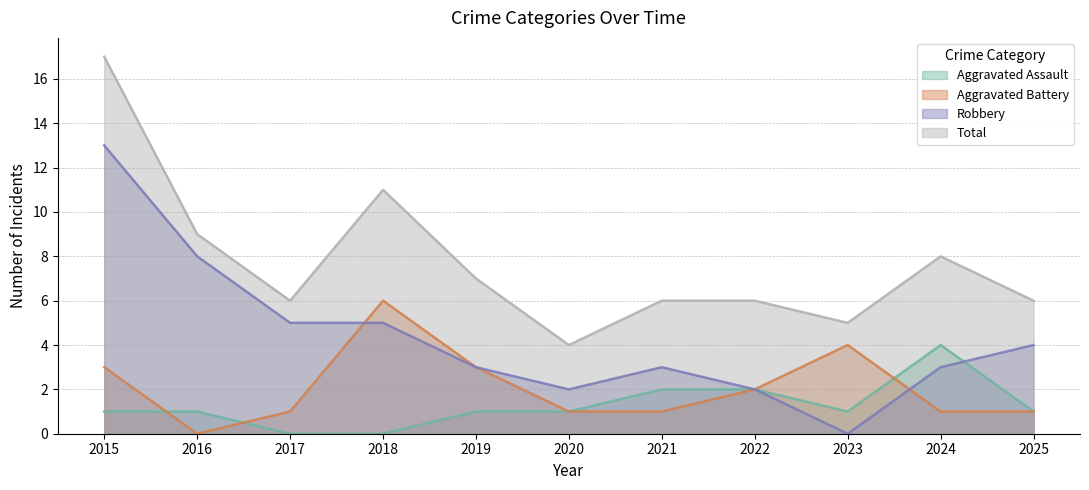

How many series are shown in this chart?

4